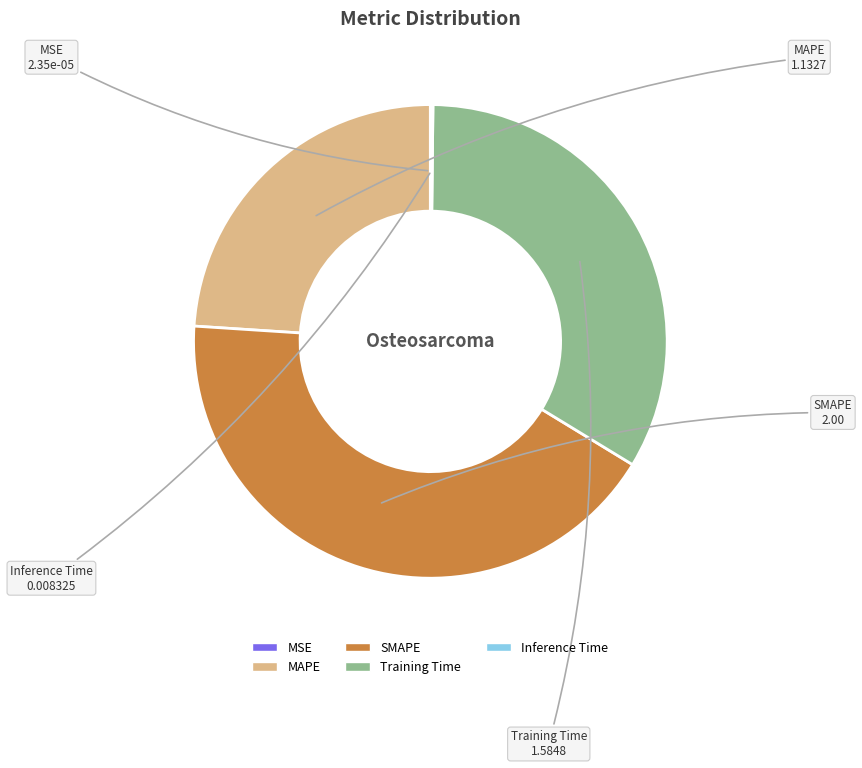

Is there any slice that represents more than half of the pie?

No